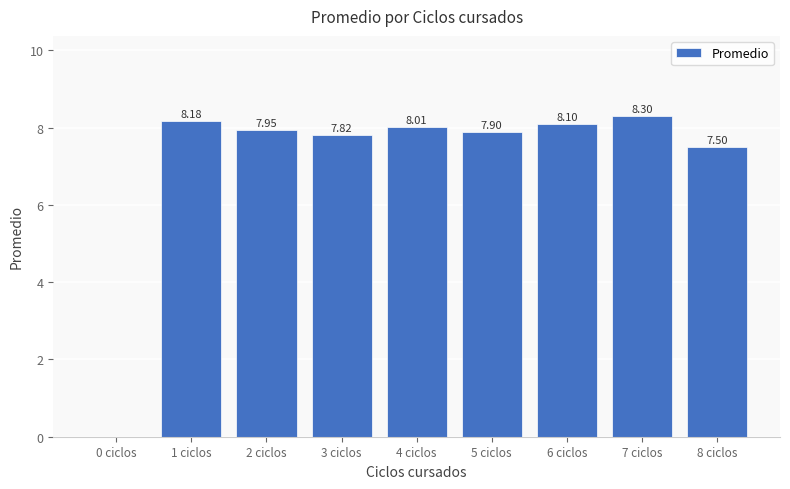

What is the sum of the values at 0 ciclos and 7 ciclos?

8.3